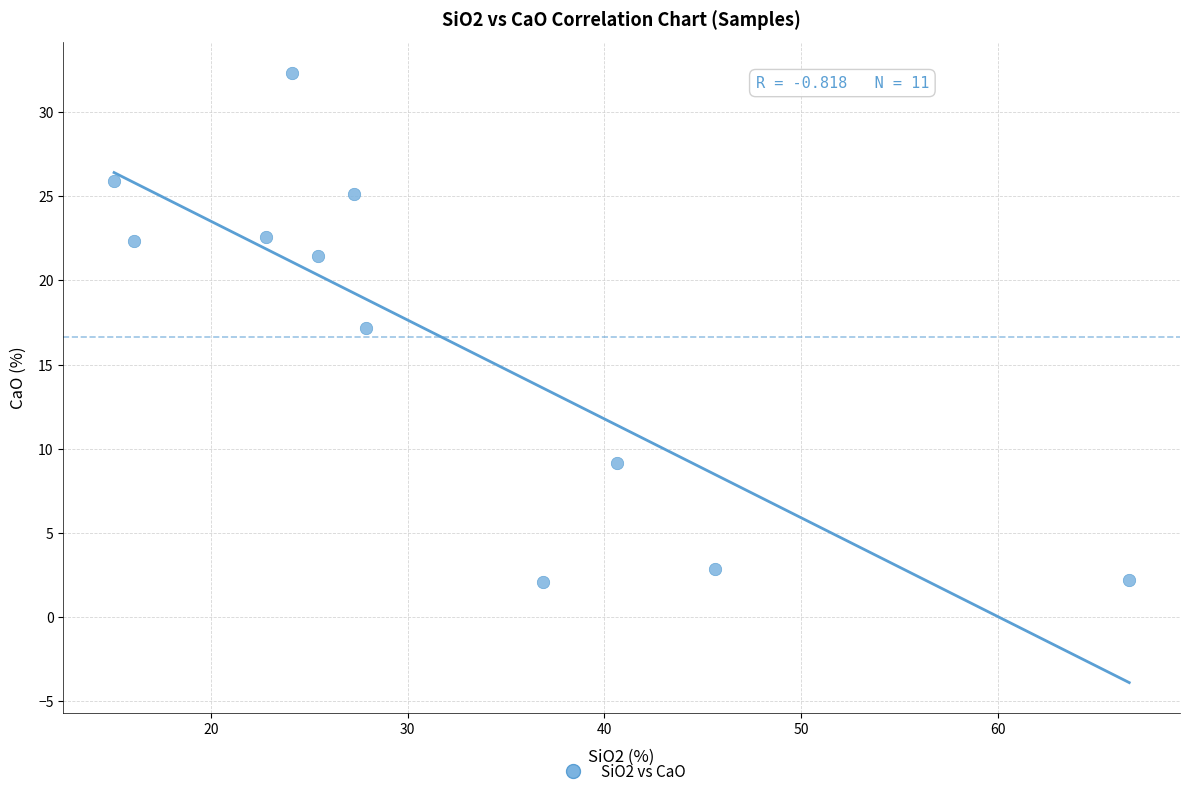

What is the average Y value?

16.7